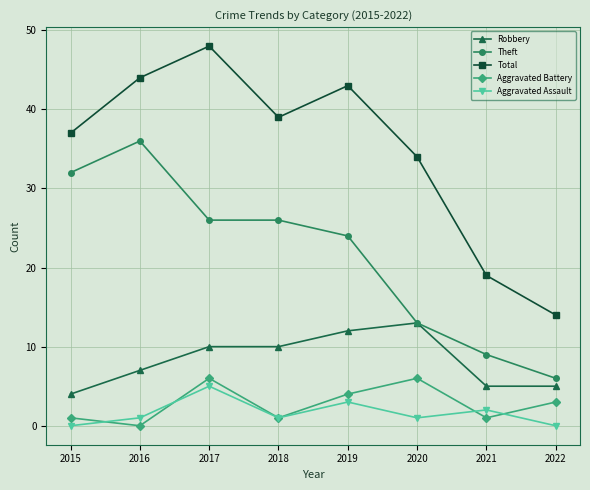

What is the difference between the highest and lowest values at 2018?

38